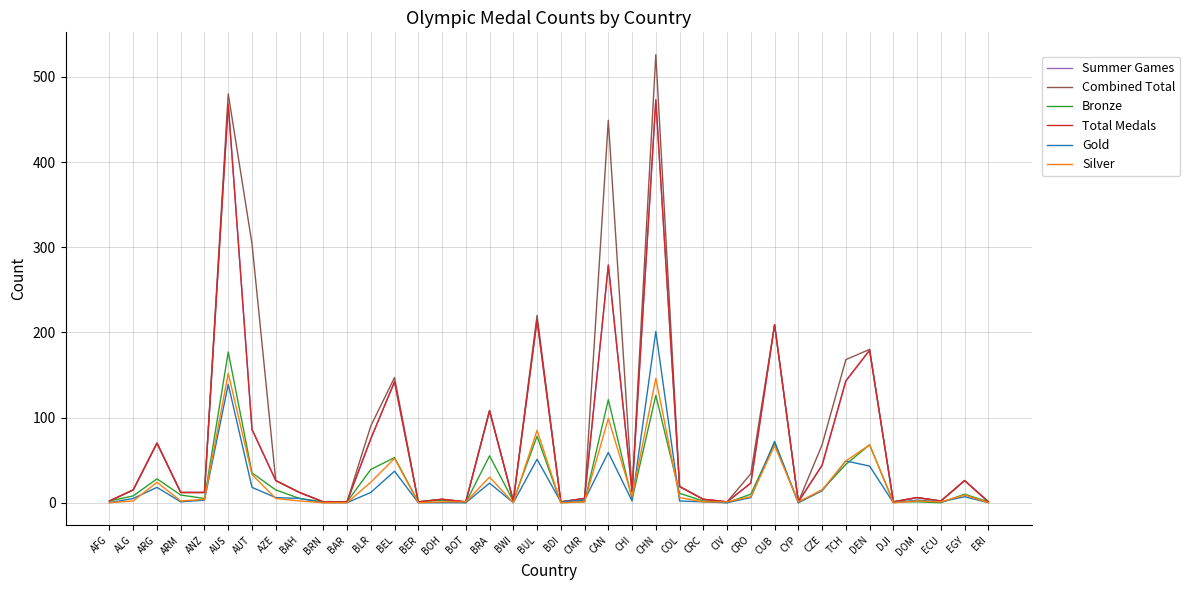

Does the chart have visible grid lines?

Yes